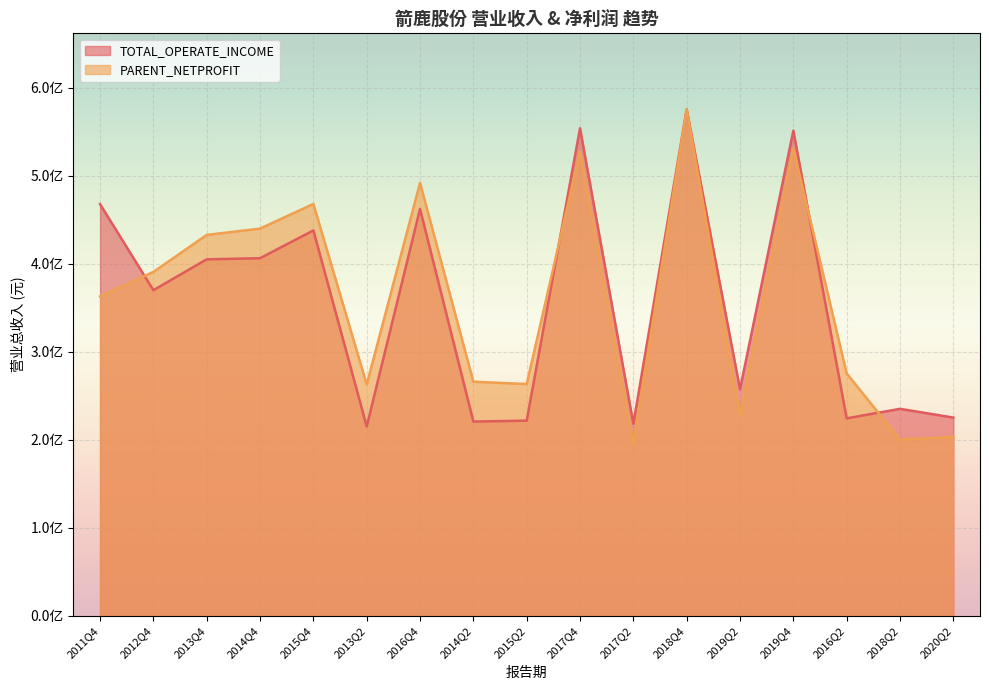

What is the minimum value shown in the chart?

195435661.3